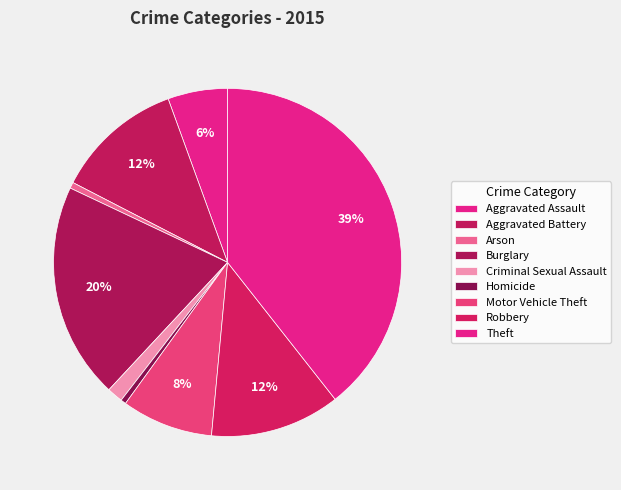

Which has a higher value, Criminal Sexual Assault or Aggravated Battery?

Aggravated Battery